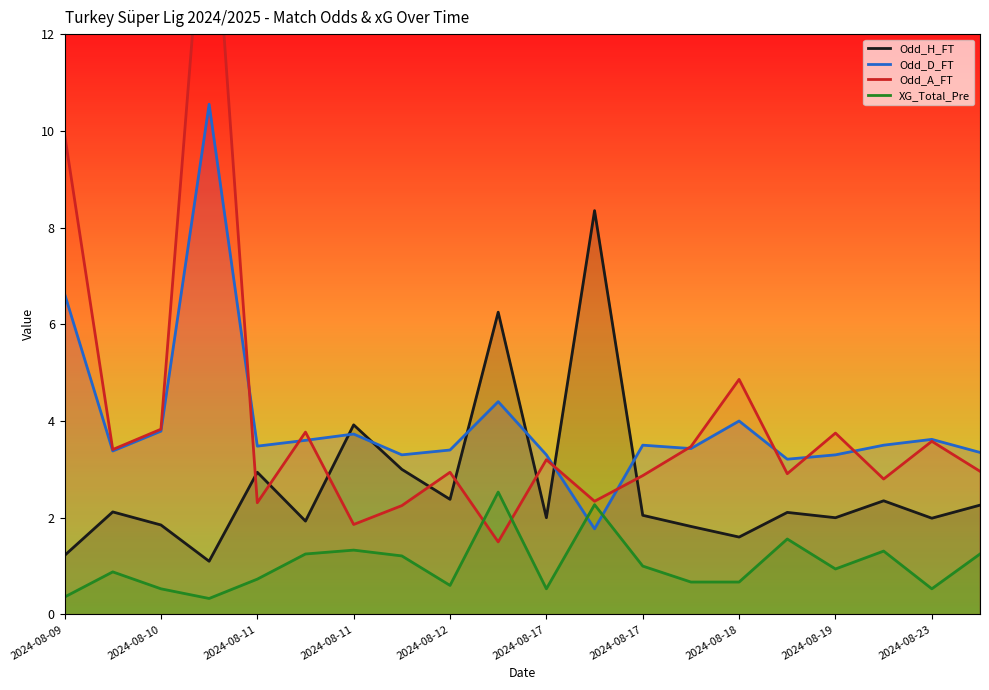

Reading left to right, transcribe all the data shown in this chart.

Odd_H_FT: 1.2	2.1	1.9	1.1	2.9	1.9	3.9	3.0	2.4	6.2	2.0	8.3	2.0	1.8	1.6	2.1	2.0	2.4	2.0	2.3
Odd_D_FT: 6.6	3.4	3.8	10.6	3.5	3.6	3.7	3.3	3.4	4.4	3.3	1.8	3.5	3.4	4.0	3.2	3.3	3.5	3.6	3.4
Odd_A_FT: 9.9	3.4	3.8	16.3	2.3	3.8	1.9	2.2	2.9	1.5	3.2	2.3	2.9	3.5	4.9	2.9	3.8	2.8	3.6	3.0
XG_Total_Pre: 0.4	0.9	0.5	0.3	0.7	1.2	1.3	1.2	0.6	2.5	0.5	2.3	1.0	0.7	0.7	1.6	0.9	1.3	0.5	1.2